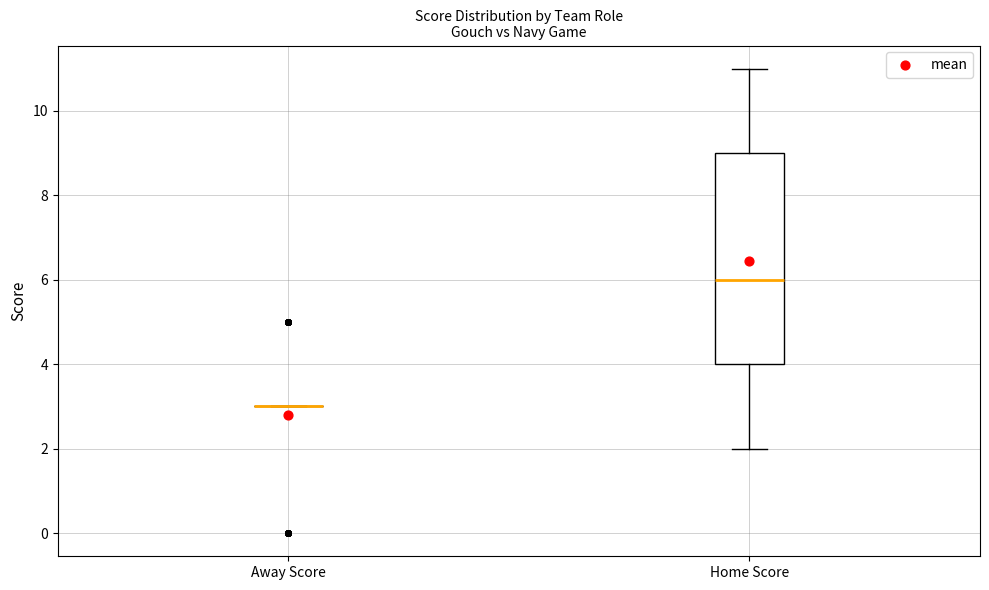

Reading left to right, read every box against the y-axis: the position of its median line, the range the box covers, and the ends of its whiskers. The values are not printed on the chart, so give them approximately, as read against the axis.

Away Score: box collapsed to a line at 3, whiskers 3 to 3
Home Score: median 6, box 4 to 9, whiskers 2 to 11